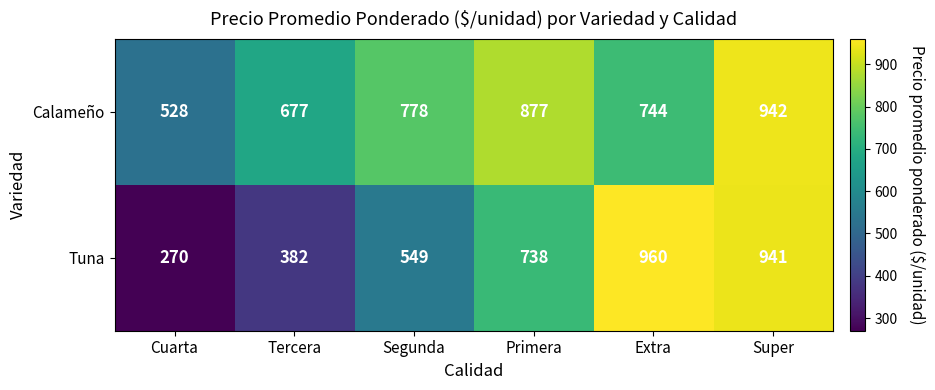

What is the minimum value shown in the chart?

270